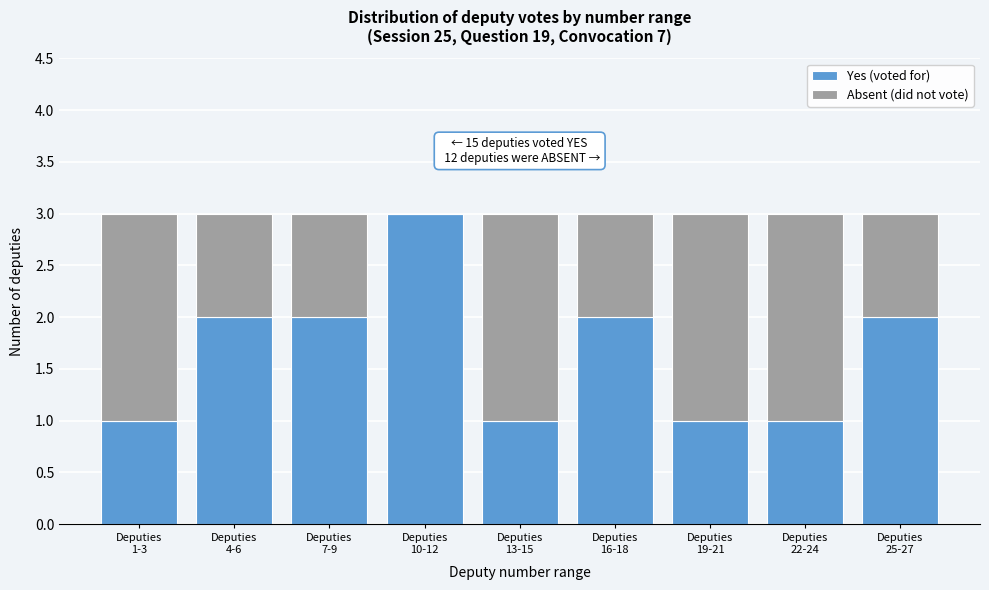

What is the maximum value for Yes (voted for)?

3